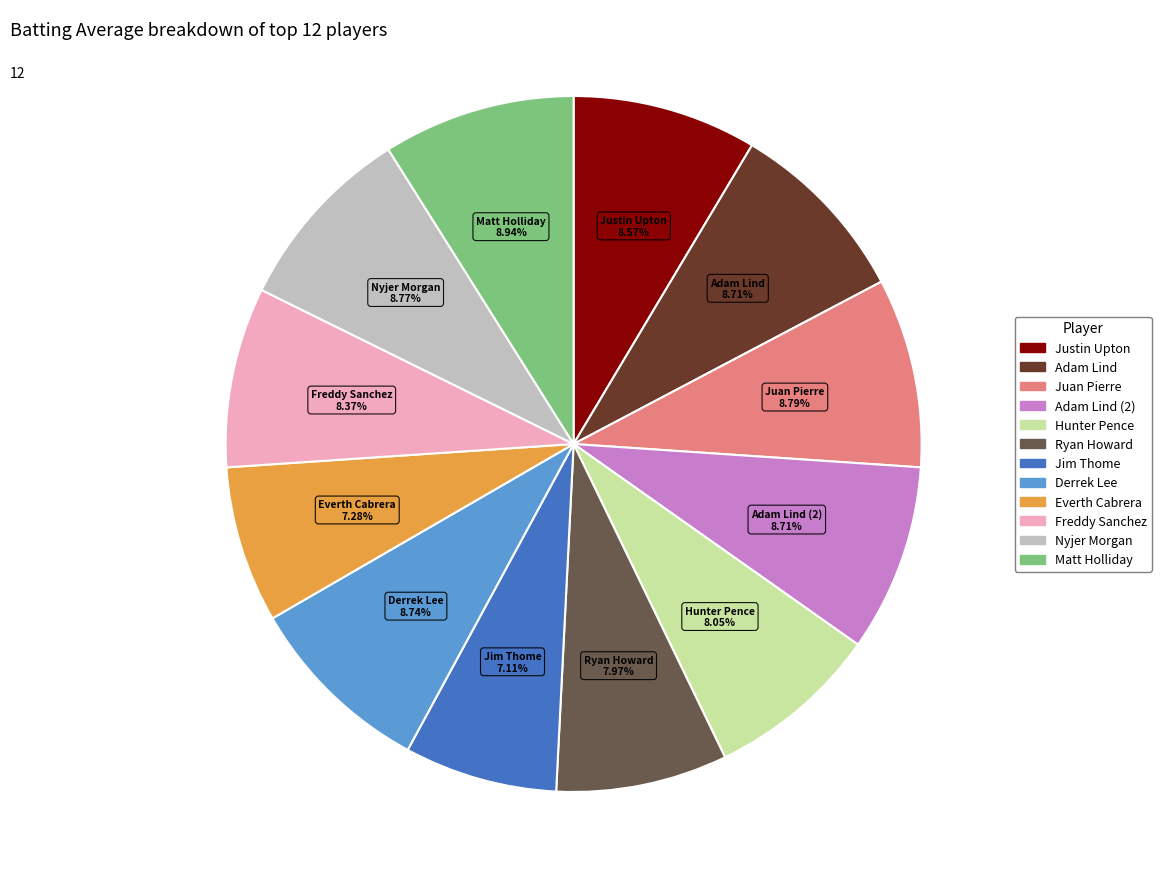

Is there a majority slice in this chart?

No